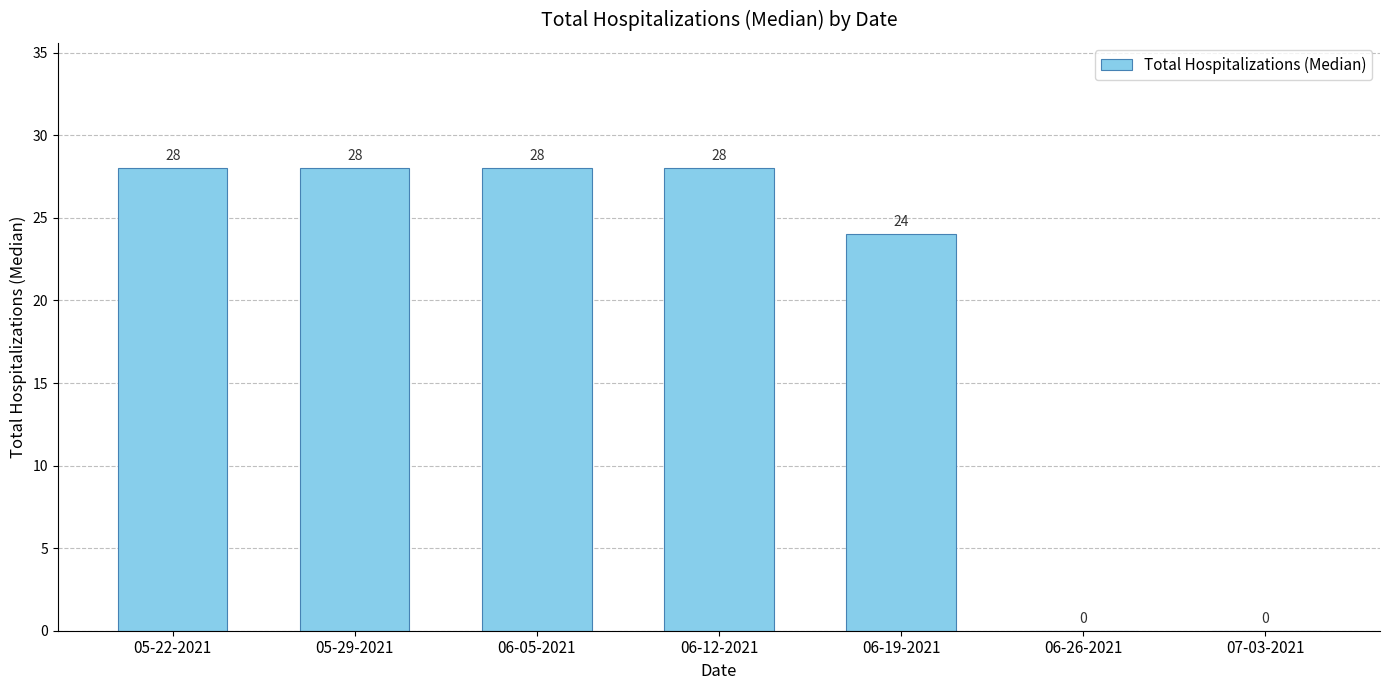

What value does the data have at 05-29-2021, to the nearest 10?

30